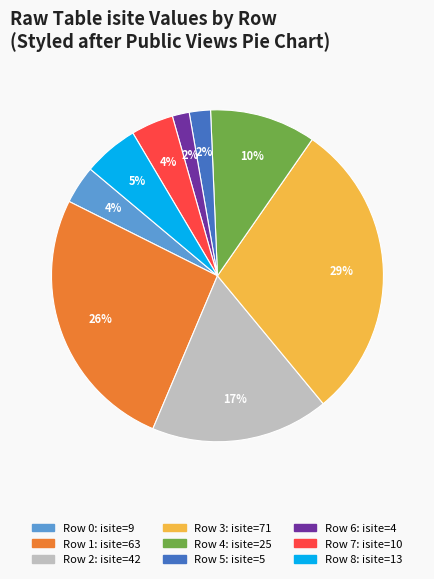

To the nearest percent, what is the average slice percentage?

11%